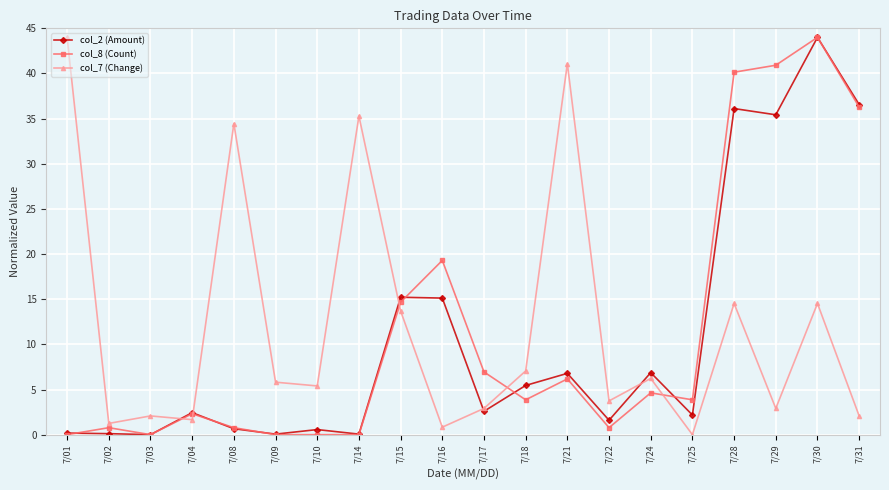

What is the difference between the maximum and minimum values in the col_7 (Change) series?

44.0